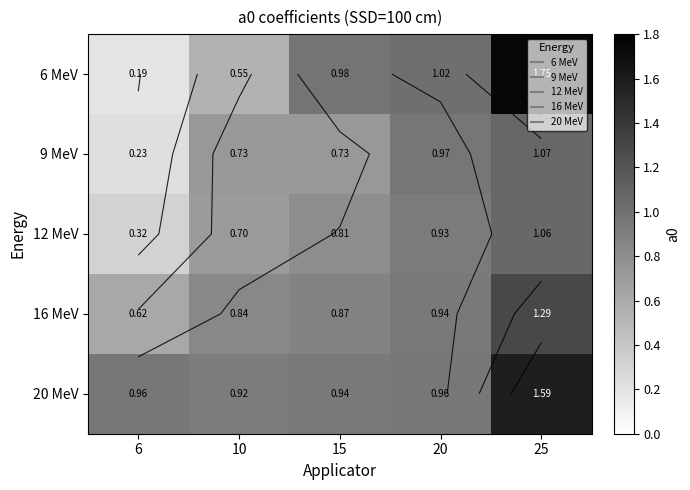

Between 6 and 15, which series saw the biggest shift?

6 MeV